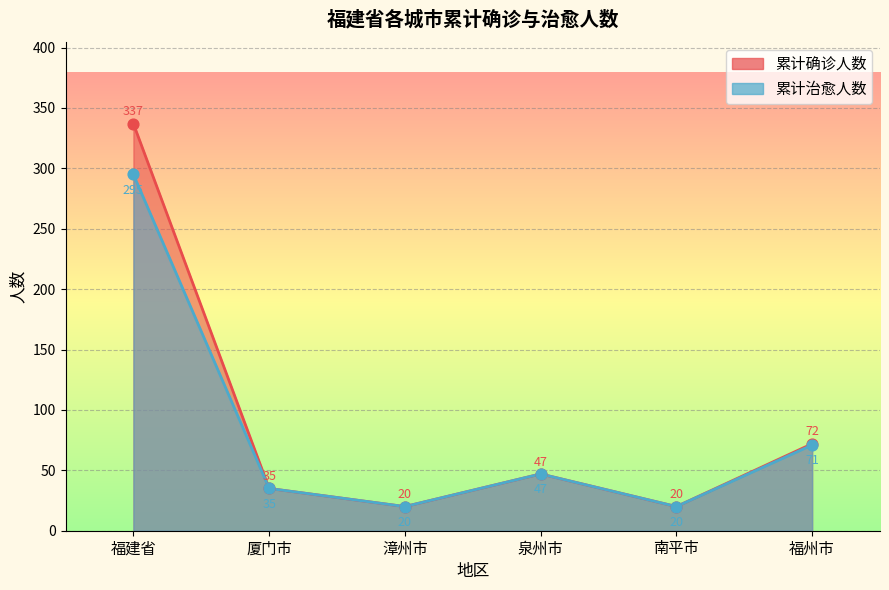

What is the total value across all series at 泉州市?

94